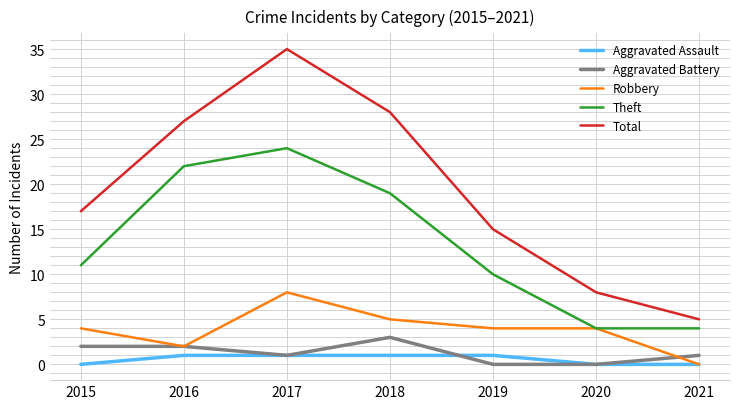

Is the value of Aggravated Assault at 2019 greater than the value of Total at 2021?

No